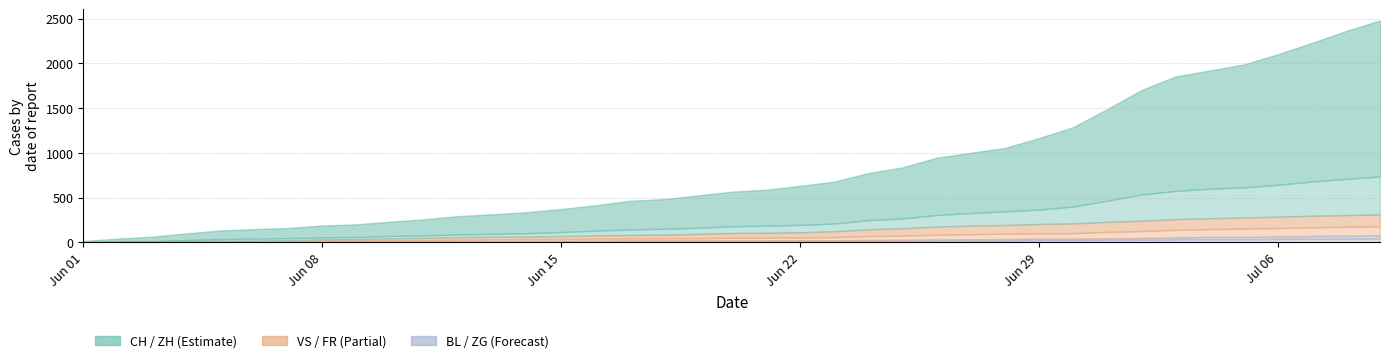

The ZG series shows 0 at 2. True or false?

True